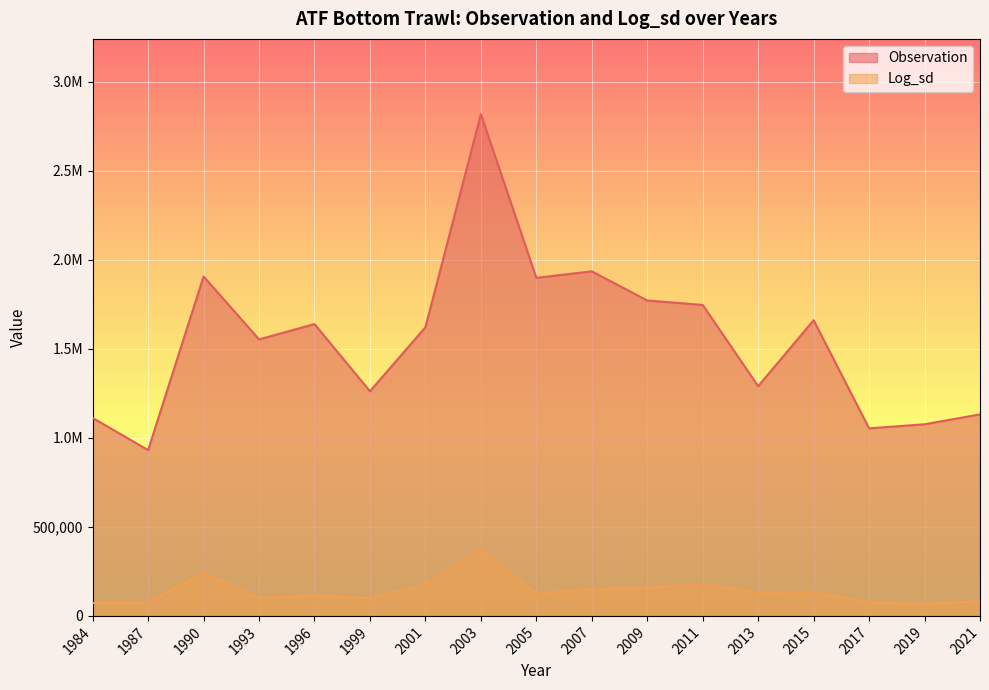

Rank the series by their average value, from highest to lowest.

Observation, Log_sd